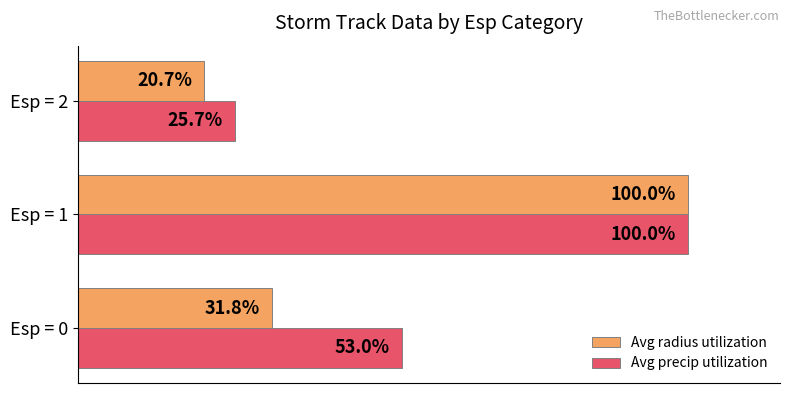

Which series has the largest range (max minus min)?

Avg radius utilization